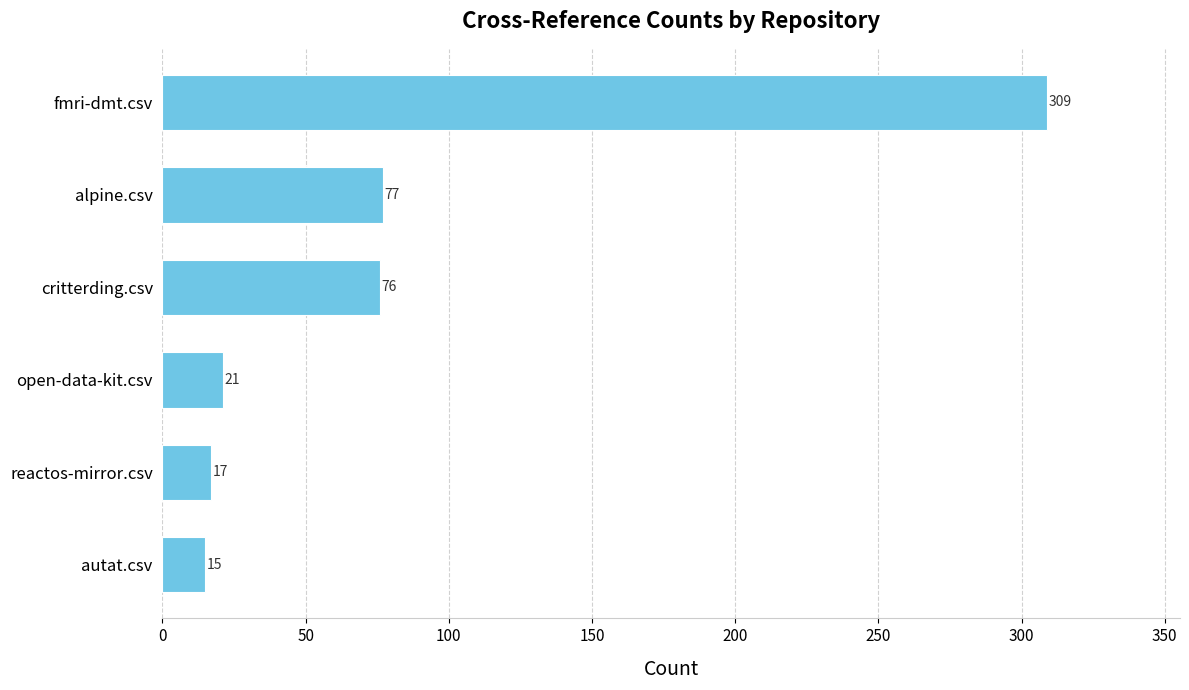

At which label is the value closest to 162?

alpine.csv